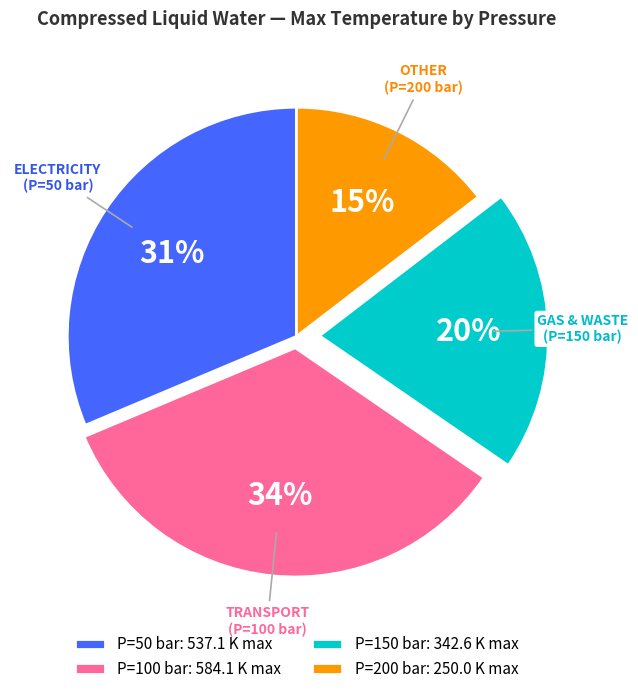

What is the largest slice in the pie chart?

P=100 bar